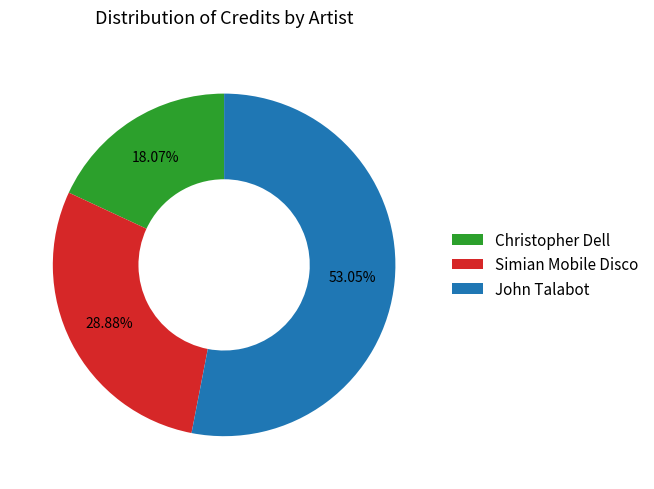

To the nearest percent, what is the difference between the John Talabot and Christopher Dell slice percentages?

35%